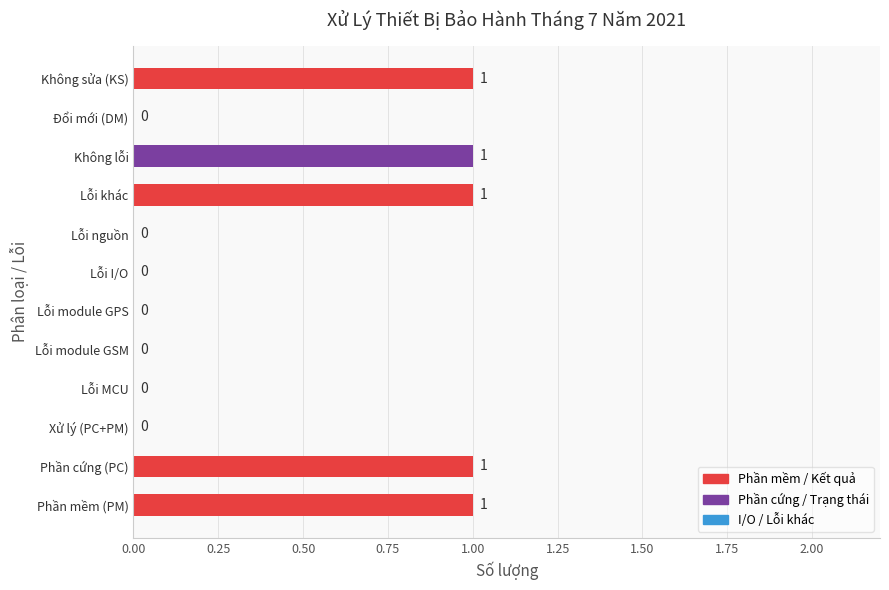

True or false: the data shows 0 at Lỗi module GSM.

True